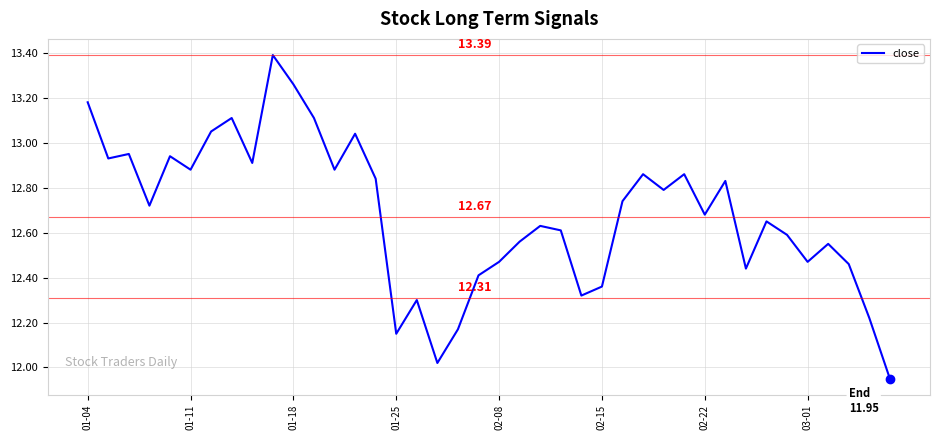

How many series are shown in this chart?

1